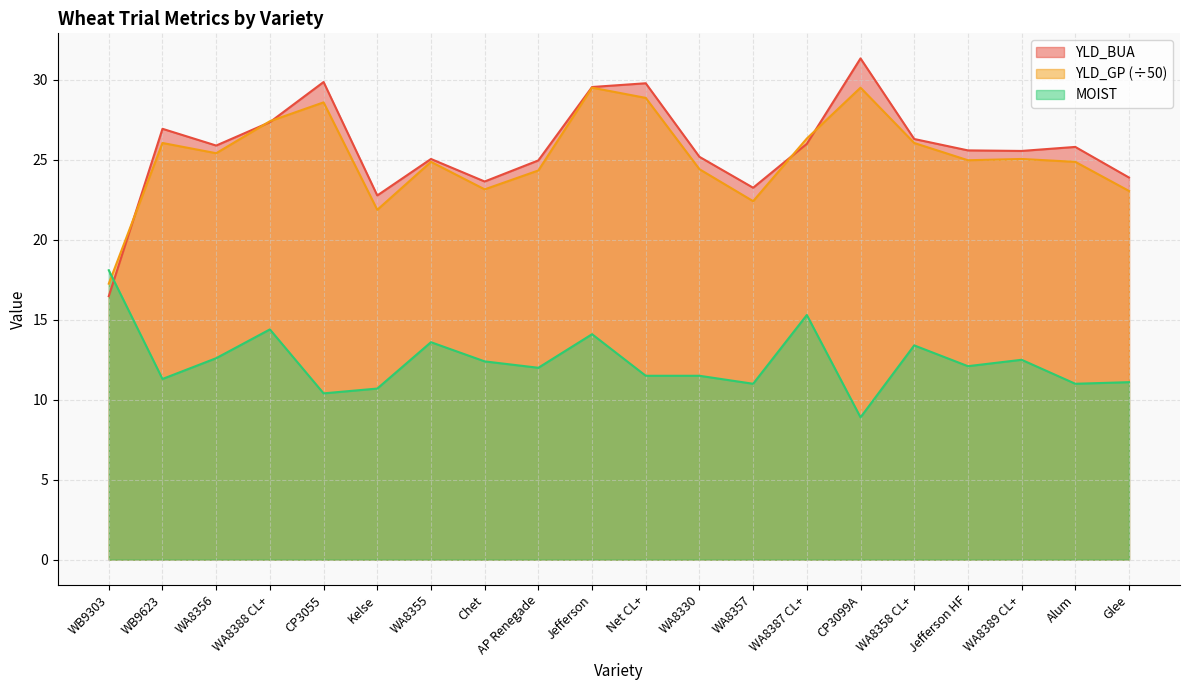

What is the lowest value of the MOIST series?

8.9